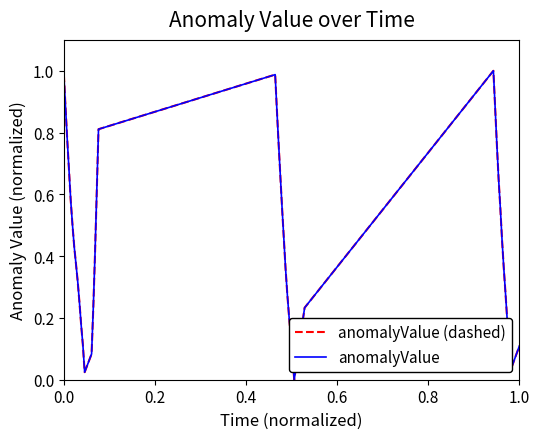

Does the chart have visible grid lines?

No